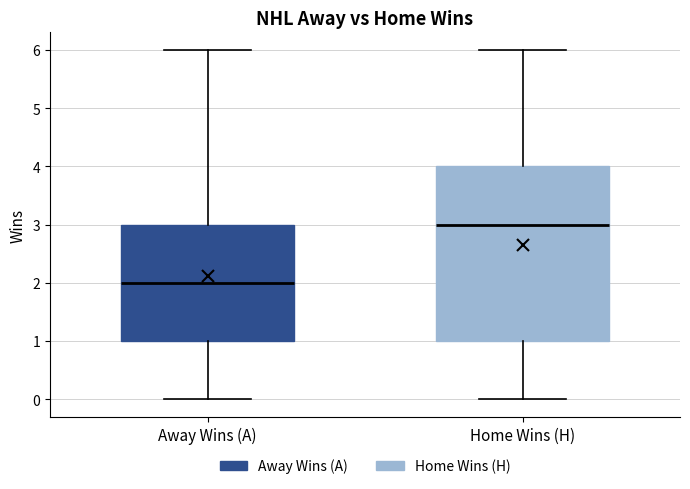

Comparing the boxes themselves (not the whiskers), which one is the tallest?

Home Wins (H)